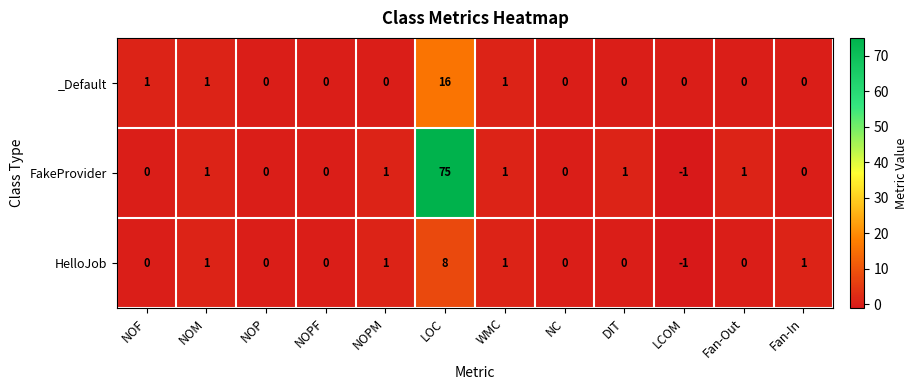

Rank the series by their maximum value, from highest to lowest.

FakeProvider, _Default, HelloJob